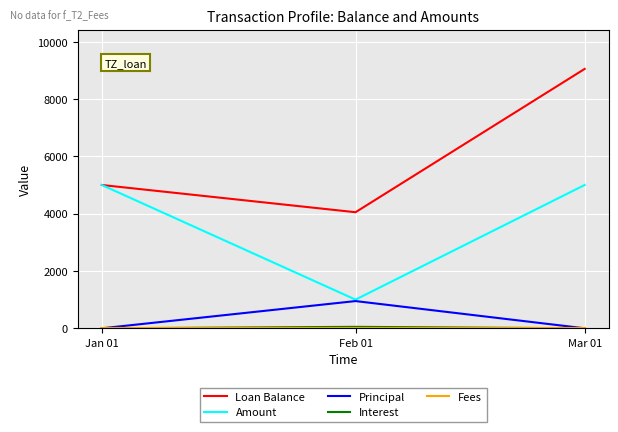

The value of Principal at Mar 01 is 0.0. True or false?

True